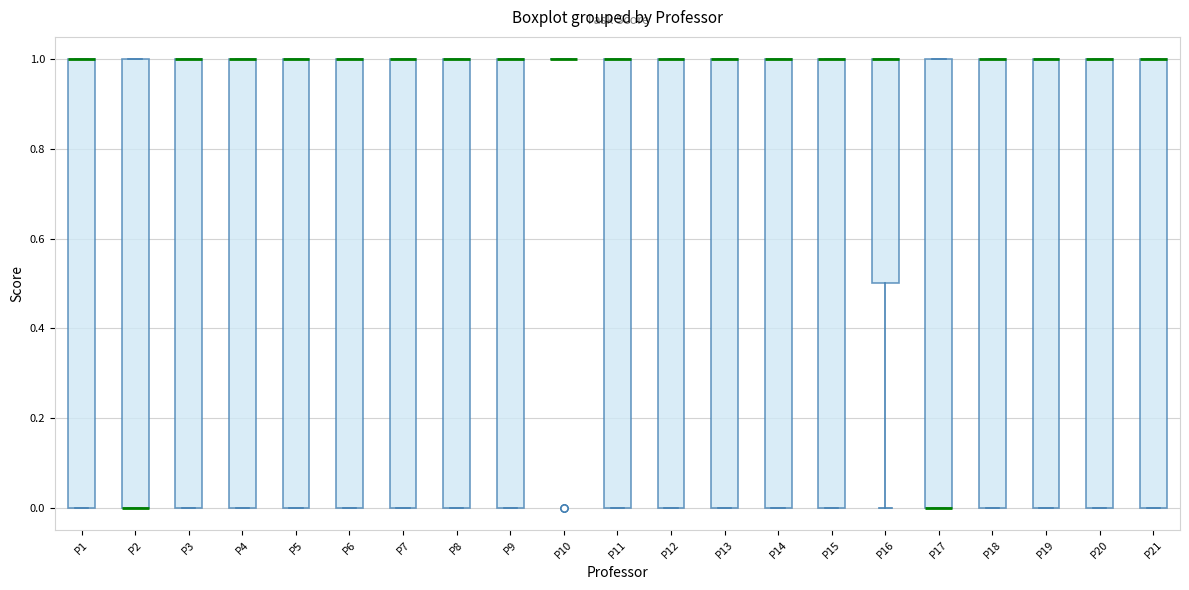

Where is the lower edge of the box for P14 on the y-axis? The values are not printed on the chart, so give them approximately, as read against the axis.

0.0